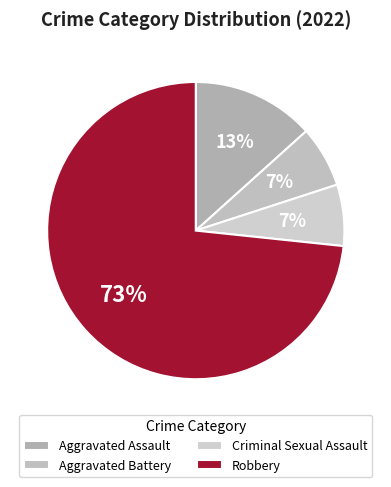

Count the number of slices in the pie.

4